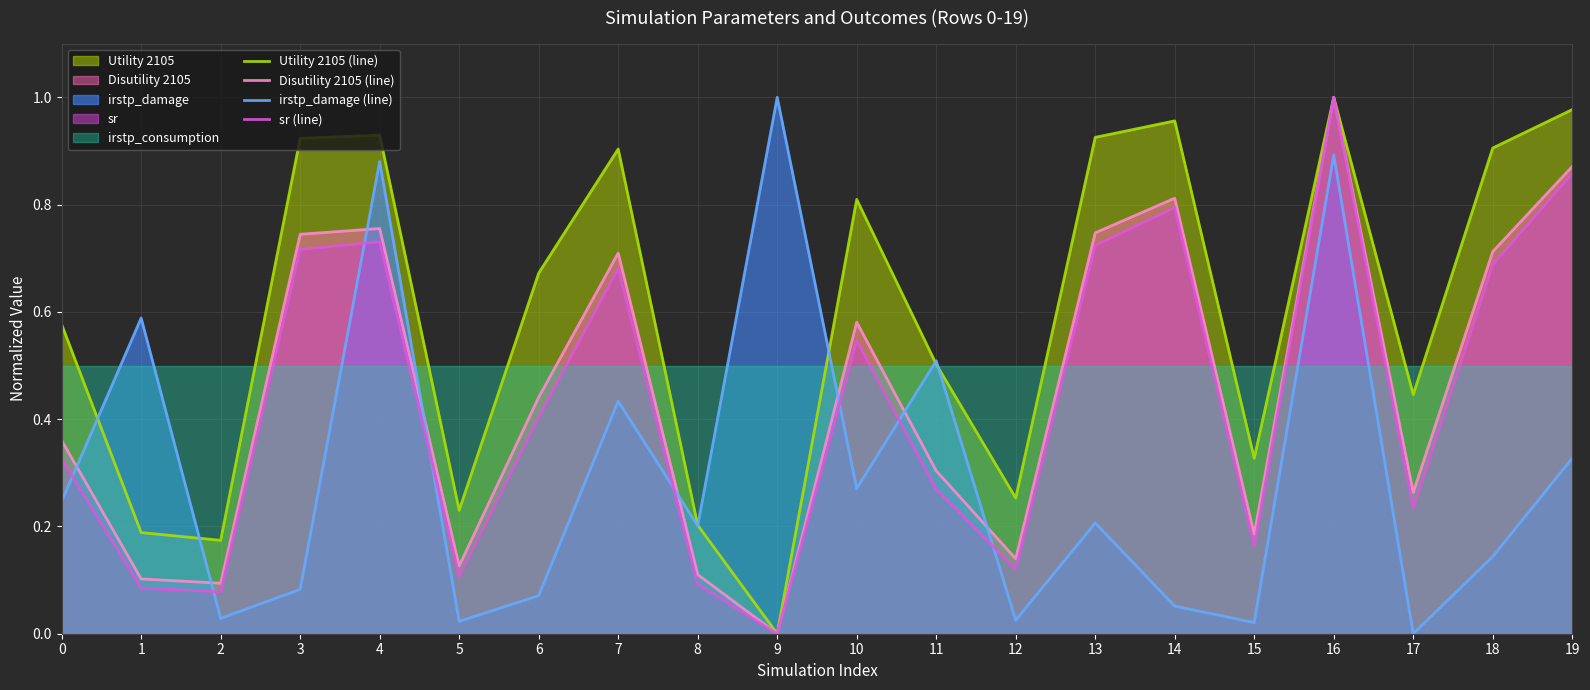

True or false: Disutility 2105 (line) and sr (line) cross at least once.

False